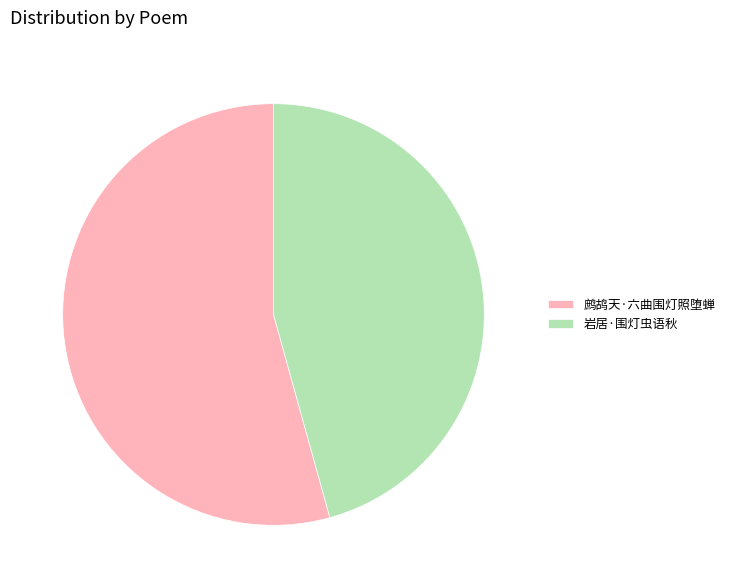

Between 岩居·围灯虫语秋 and 鹧鸪天·六曲围灯照堕蝉, which is larger?

鹧鸪天·六曲围灯照堕蝉